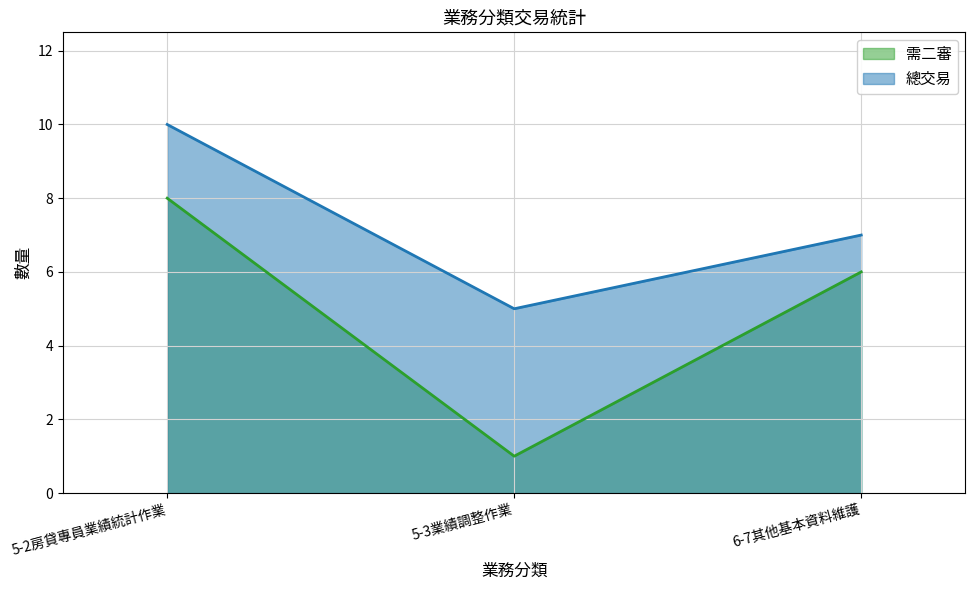

What is the value of the 需二審 point at the 3rd from the left?

6